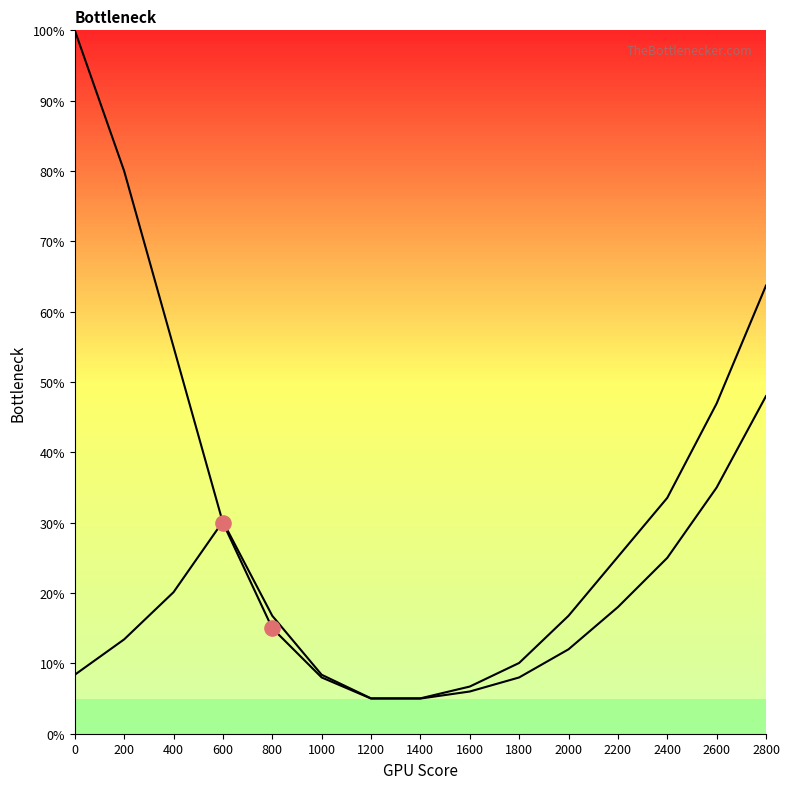

Is the value of row_1 at 2400 greater than the value of row_0 at 1400?

Yes